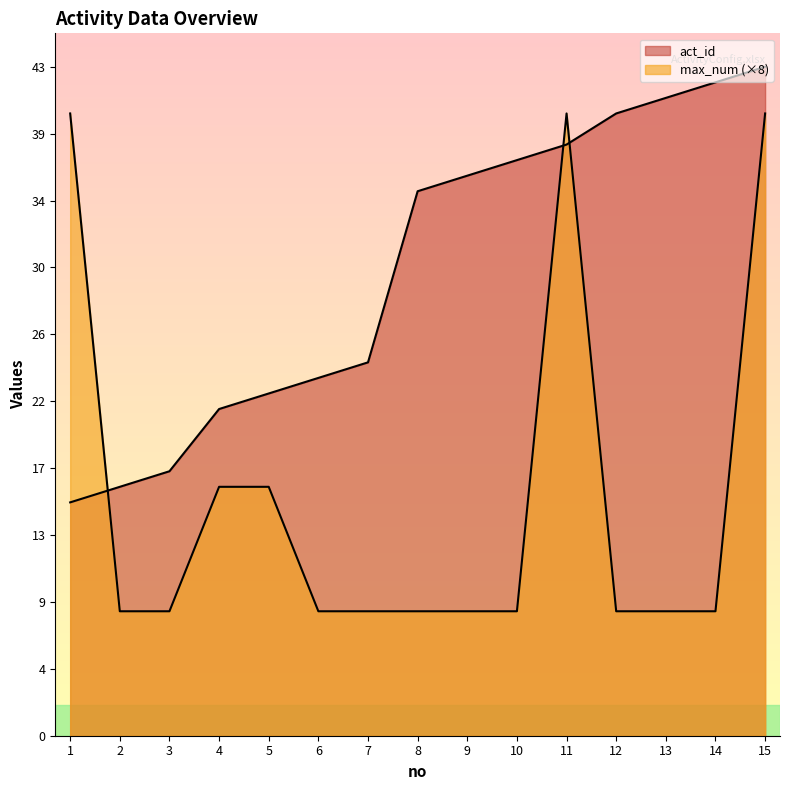

Reading left to right, transcribe all the data shown in this chart.

act_id: 1=15	2=16	3=17	4=21	5=22	6=23	7=24	8=35	9=36	10=37	11=38	12=40	13=41	14=42	15=43
max_num: 1=40	2=8	3=8	4=16	5=16	6=8	7=8	8=8	9=8	10=8	11=40	12=8	13=8	14=8	15=40